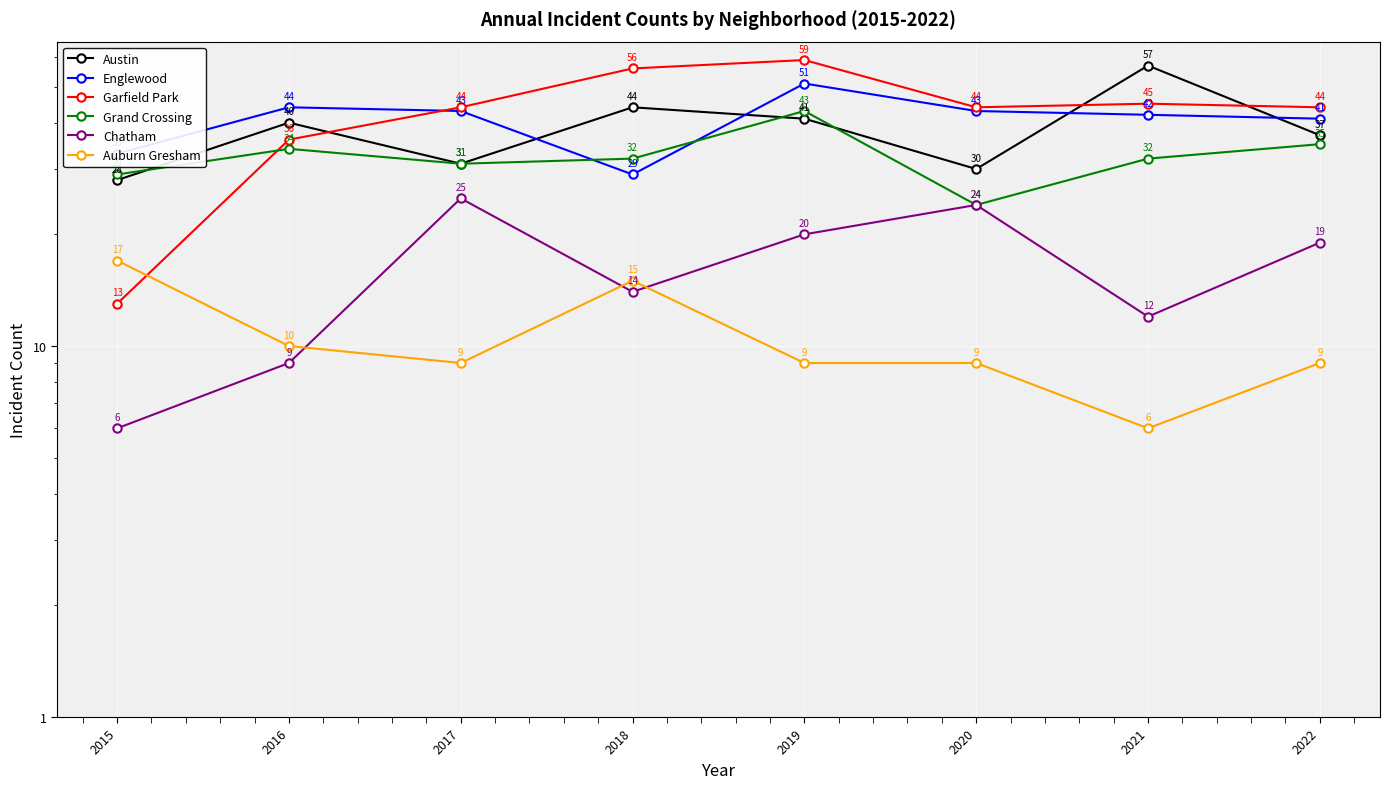

List the series in order of their peak value, lowest first.

Auburn Gresham, Chatham, Grand Crossing, Englewood, Austin, Garfield Park